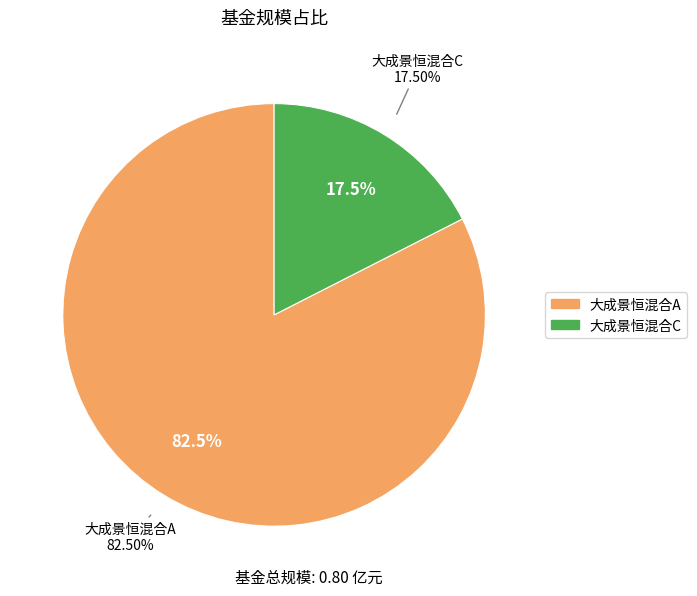

Which category has the biggest portion of the pie?

大成景恒混合A